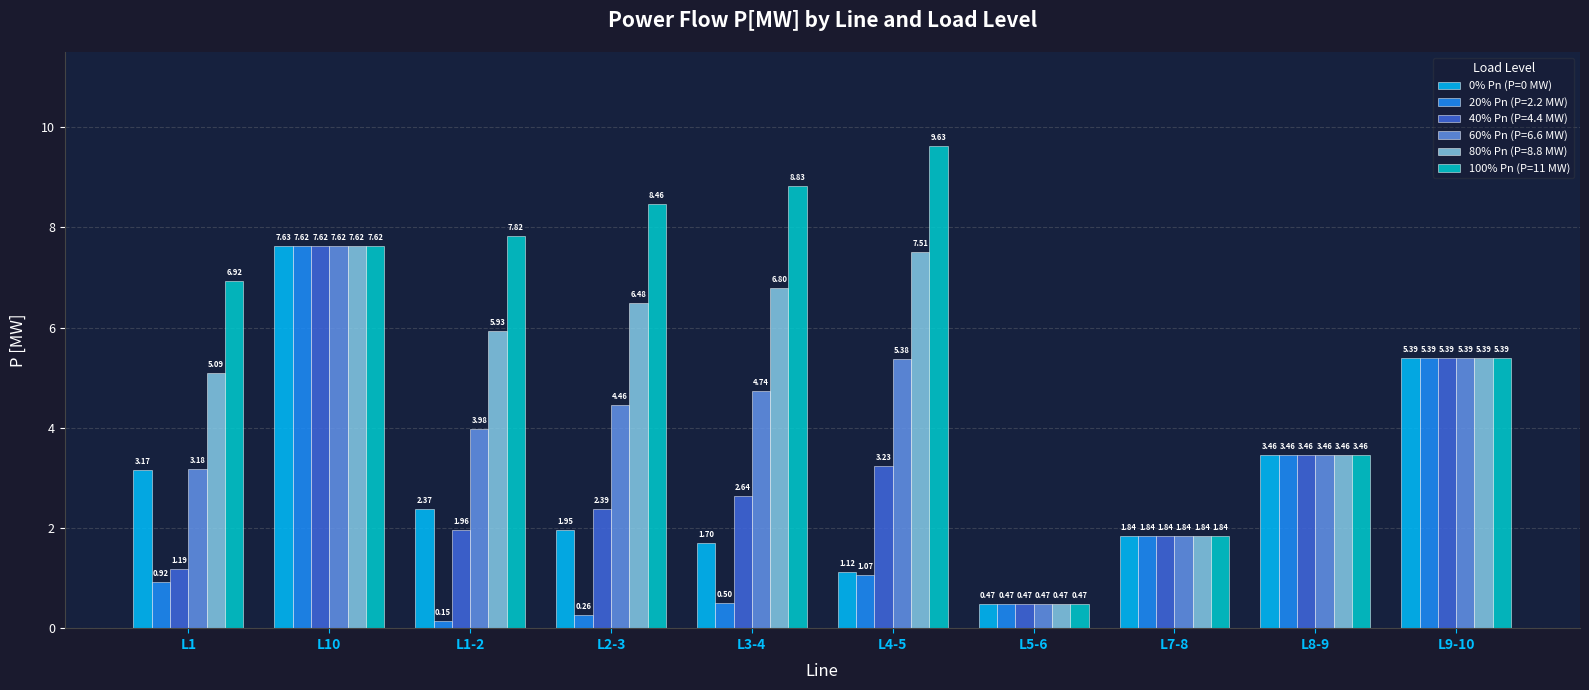

What is the sum of all 100% Pn (P=11 MW) values?

60.5